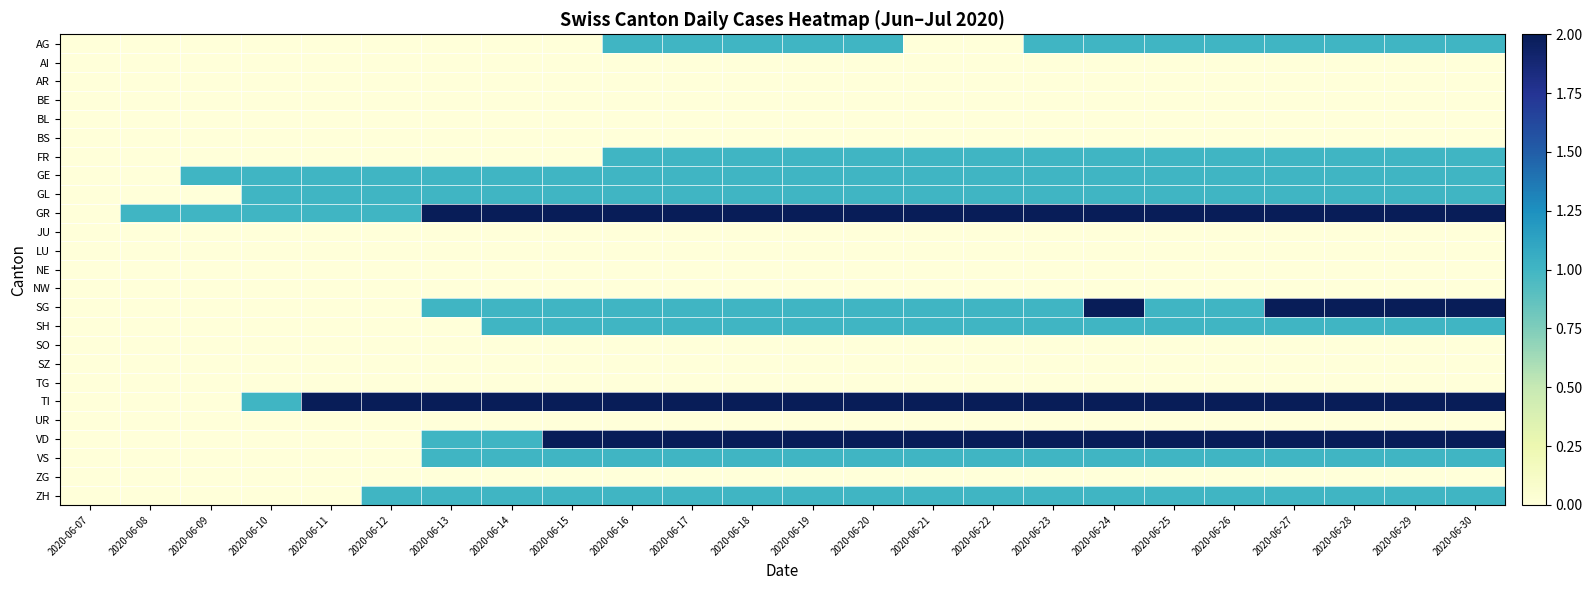

At which category is the sum across all series the highest?

2020-06-24